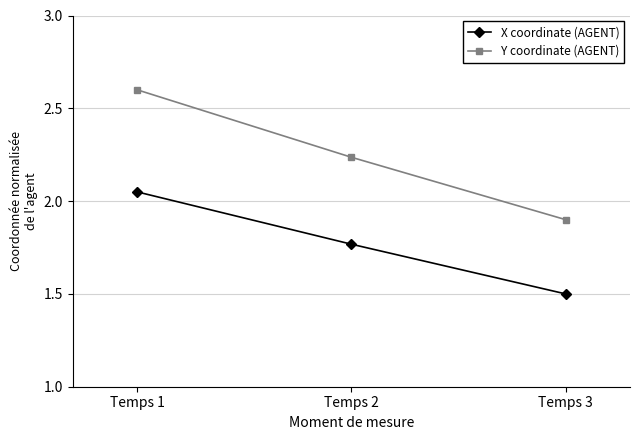

List the labels in order of Y coordinate (AGENT) value, largest first.

Temps 1, Temps 2, Temps 3